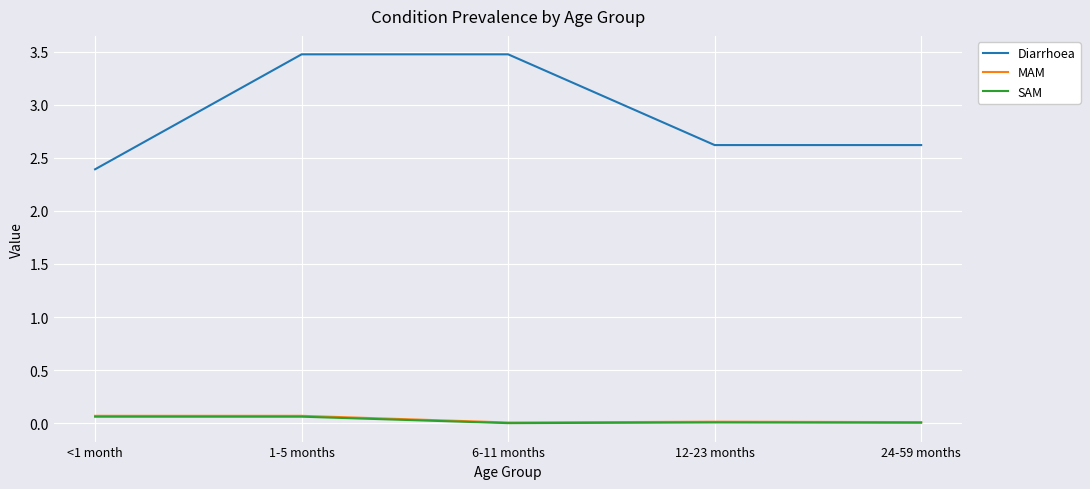

What is the maximum value shown in the chart?

3.5